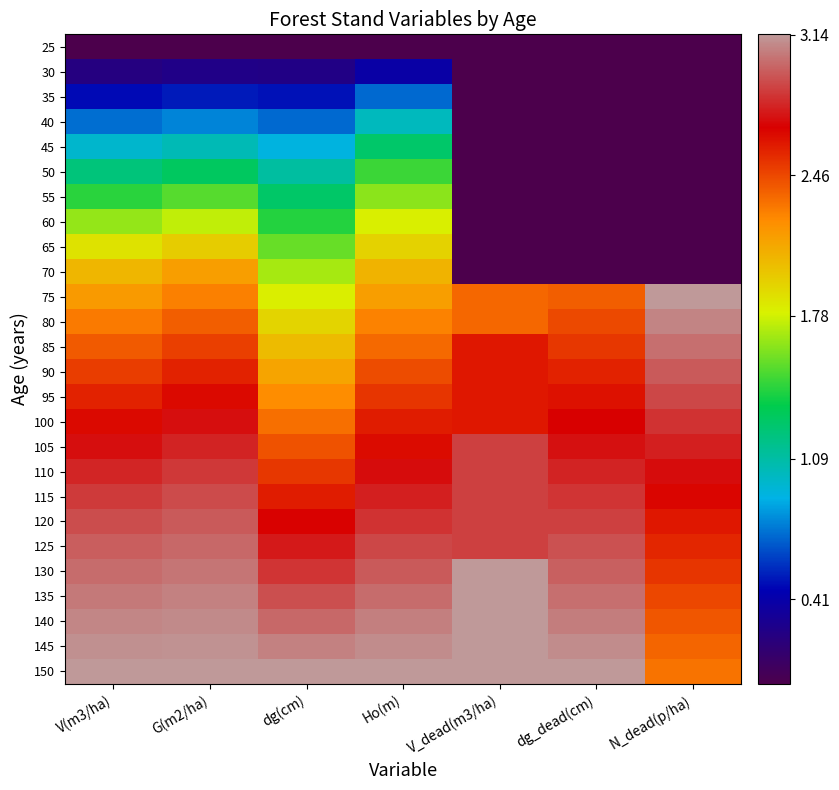

What is the difference between the highest and lowest values at Ho(m)?

3.1